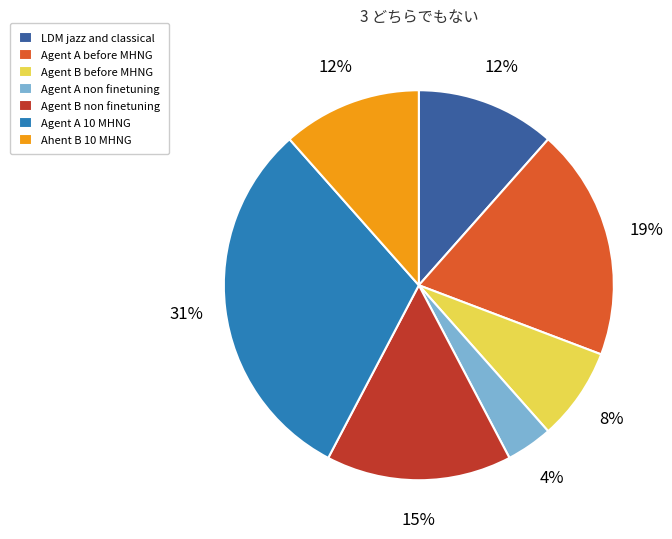

Between LDM jazz and classical and Agent A non finetuning, which is larger?

LDM jazz and classical